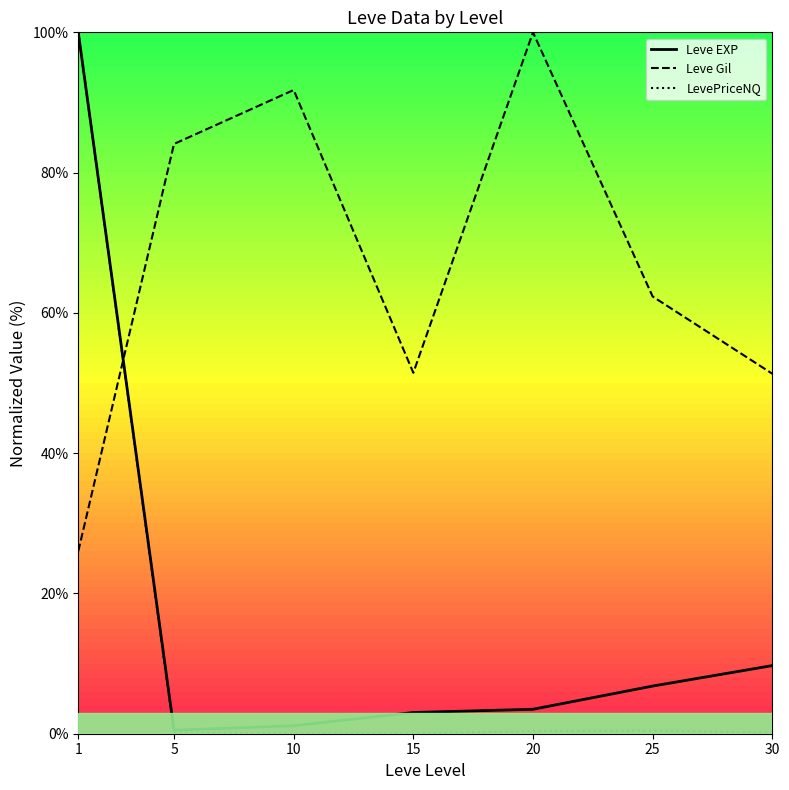

Where is the first local minimum for LevePriceNQ?

15